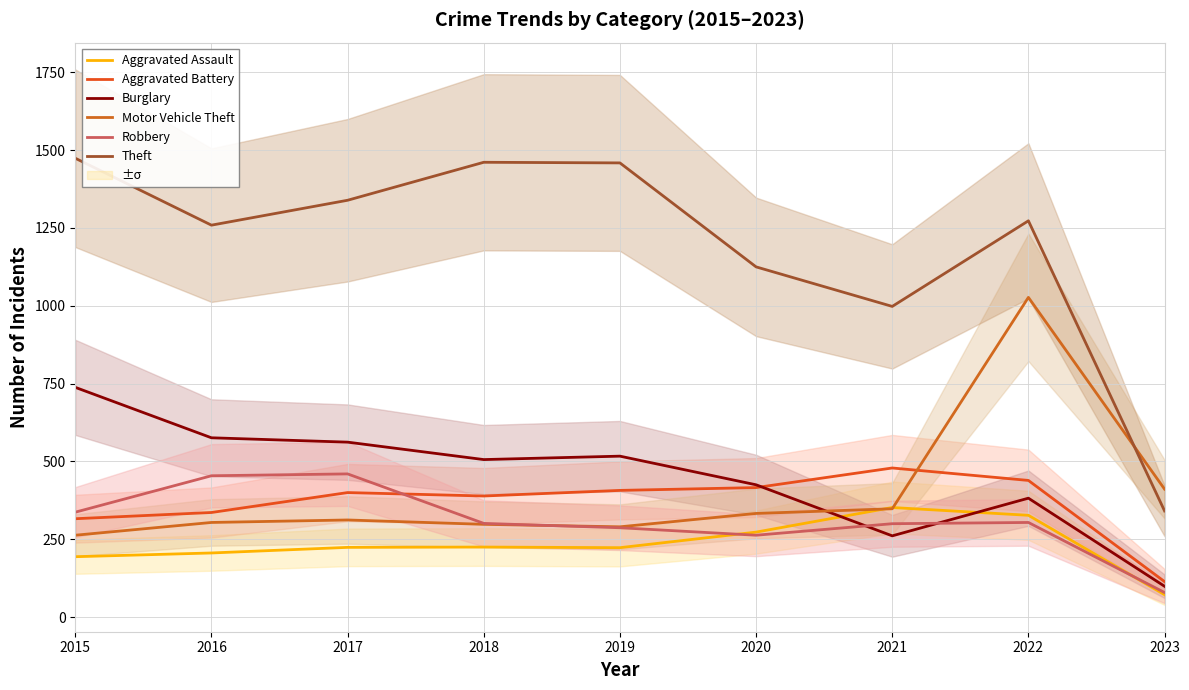

Which series has the largest total across all categories?

Theft